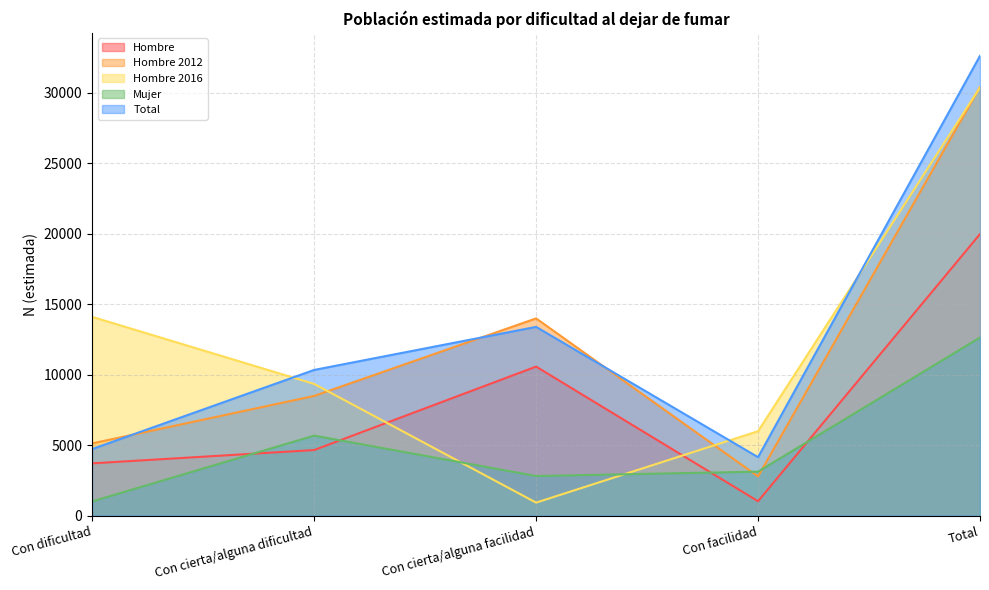

True or false: Hombre has a value of 35843 at Total.

False